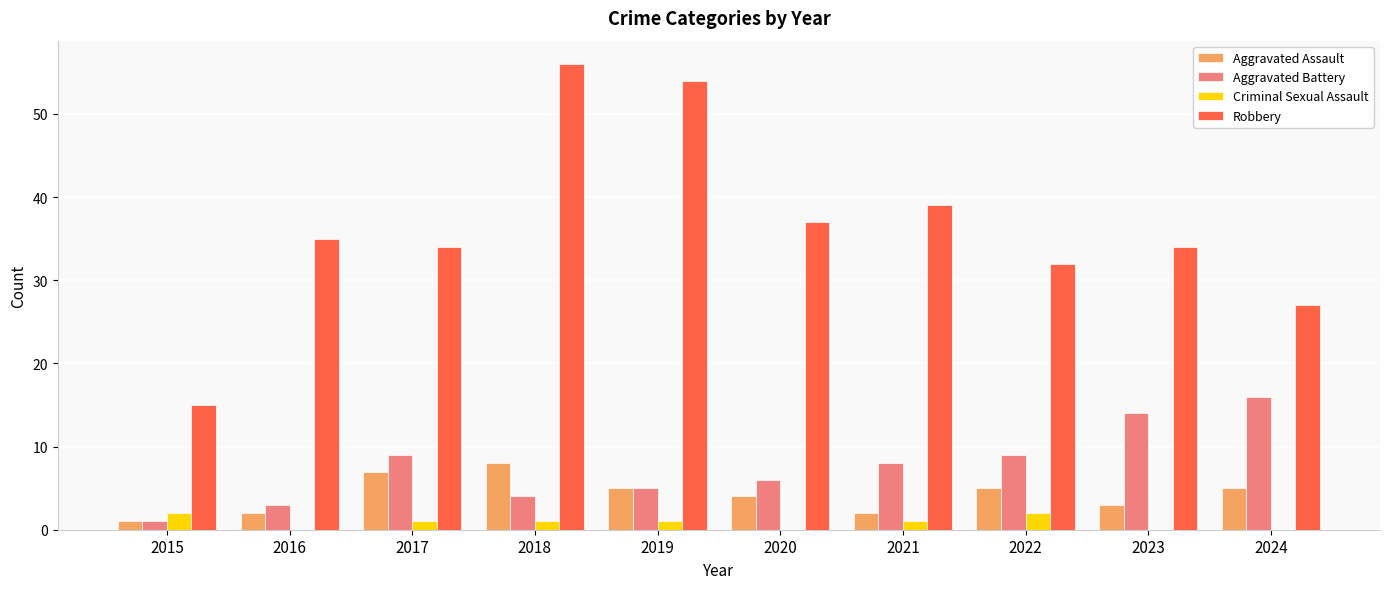

The Criminal Sexual Assault series shows 0 at 2024. True or false?

True